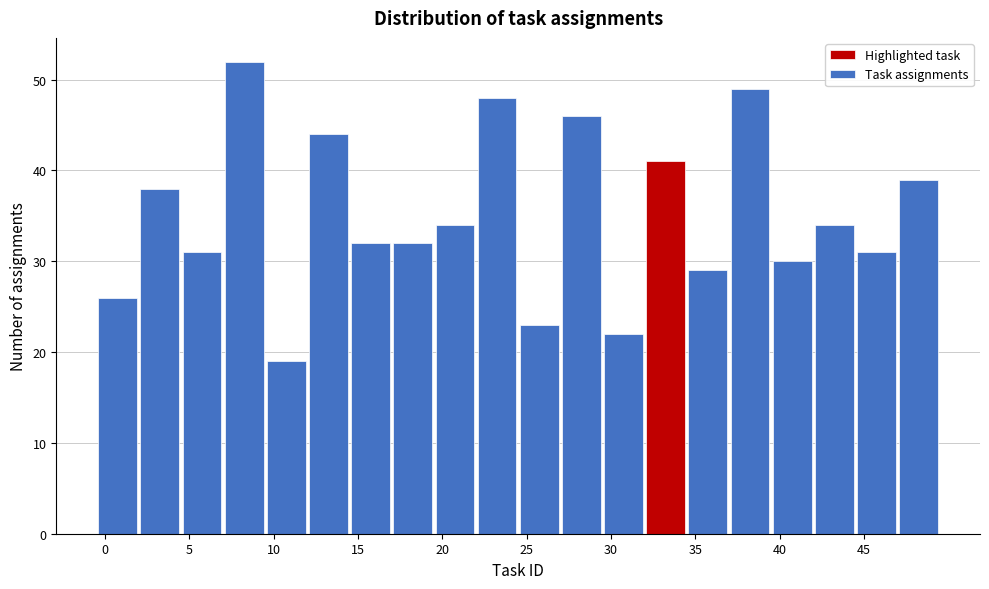

Reading left to right, transcribe this chart: for each bar, give the range it covers on the x-axis and its height. The values are not printed on the chart, so give them approximately, as read against the axis.

-0.5 to 2.0: 26
2.0 to 4.5: 38
4.5 to 7.0: 31
7.0 to 9.5: 52
9.5 to 12.0: 19
12.0 to 14.5: 44
14.5 to 17.0: 32
17.0 to 19.5: 32
19.5 to 22.0: 34
22.0 to 24.5: 48
24.5 to 27.0: 23
27.0 to 29.5: 46
29.5 to 32.0: 22
32.0 to 34.5: 41
34.5 to 37.0: 29
37.0 to 39.5: 49
39.5 to 42.0: 30
42.0 to 44.5: 34
44.5 to 47.0: 31
47.0 to 49.5: 39